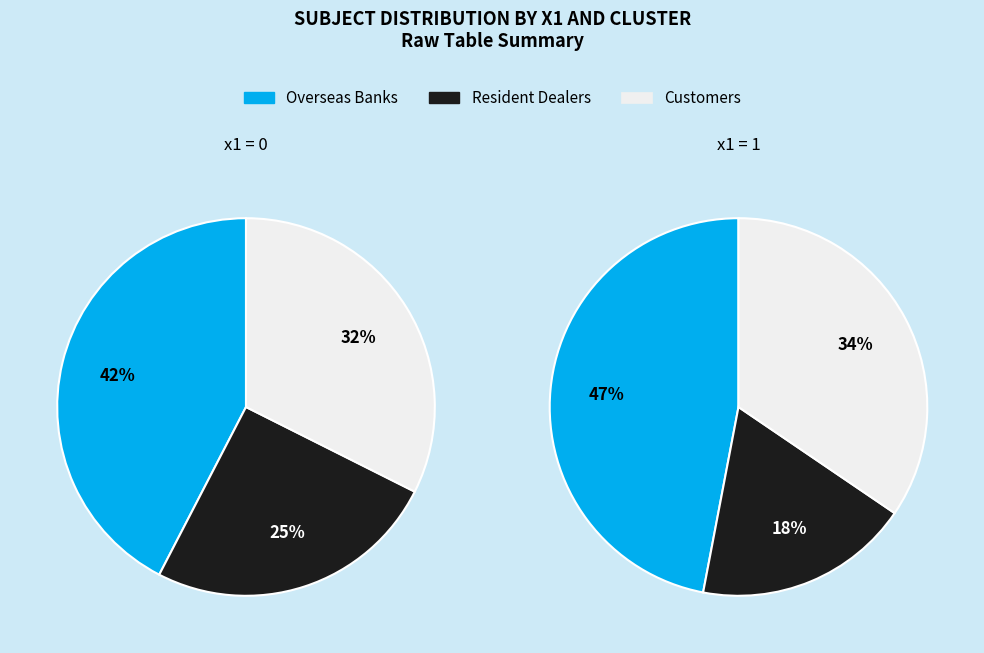

Does any single category account for the majority?

No